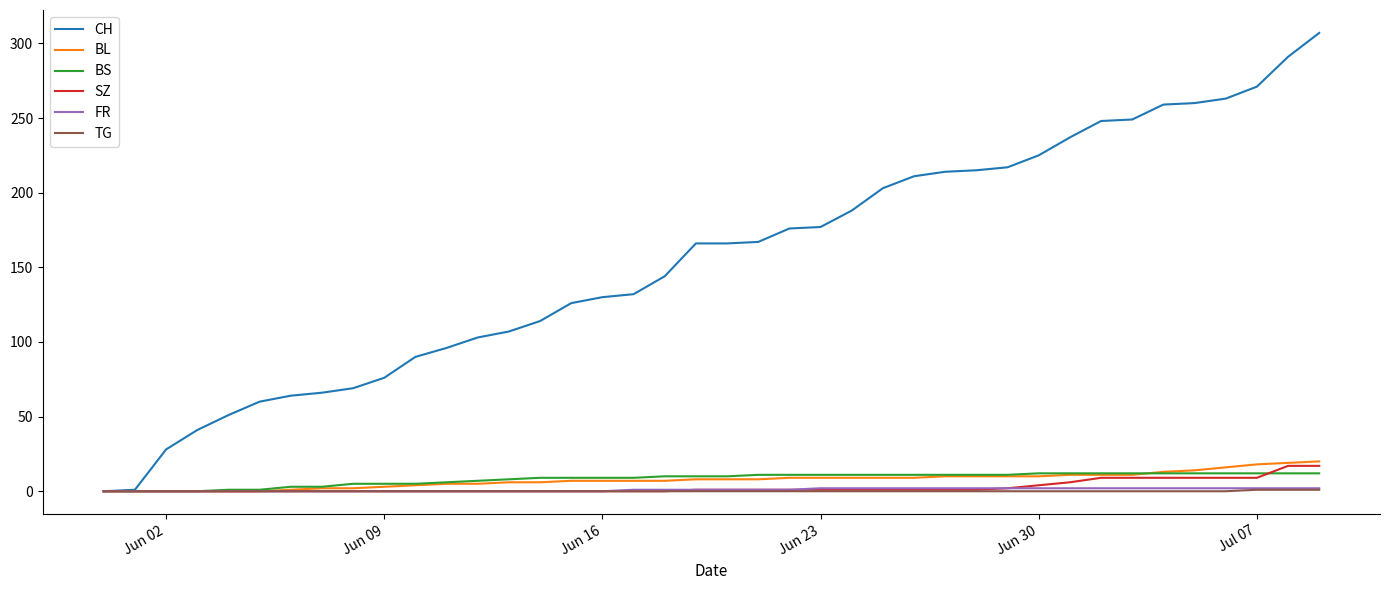

Which series has the largest total across all categories?

CH